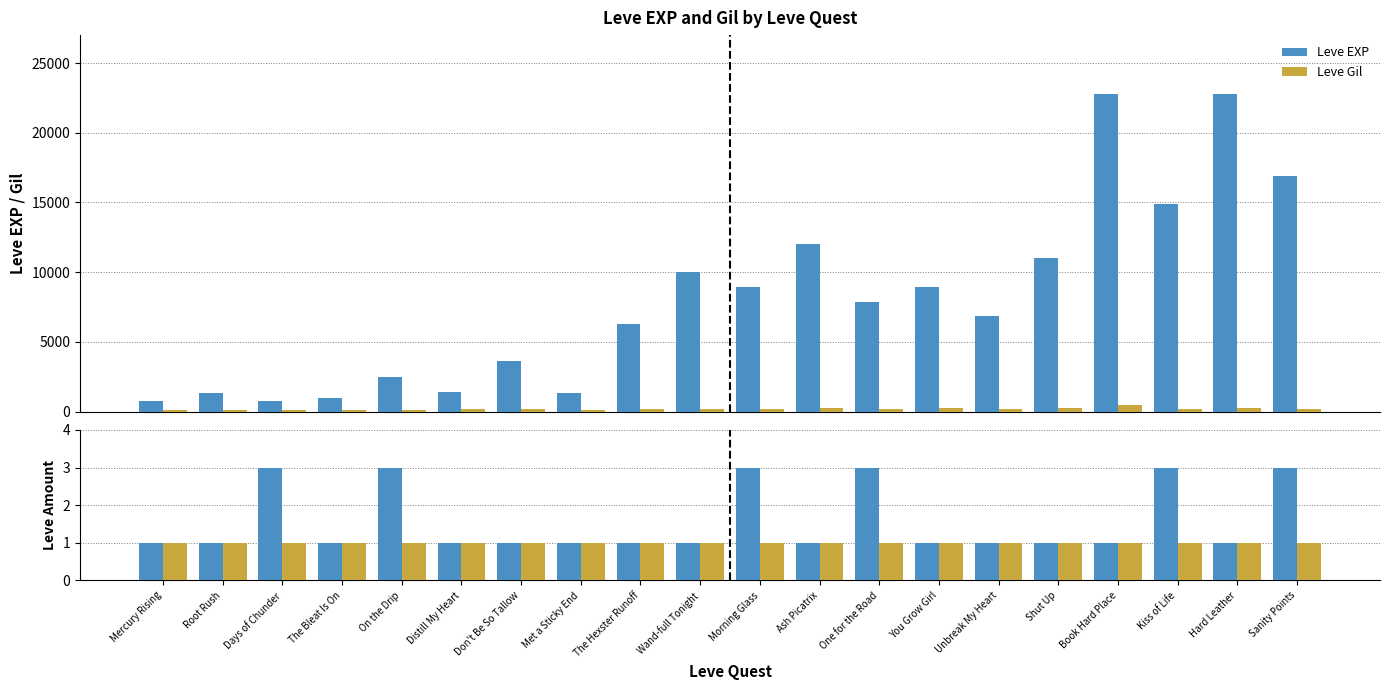

How many bars are there in each group?

4